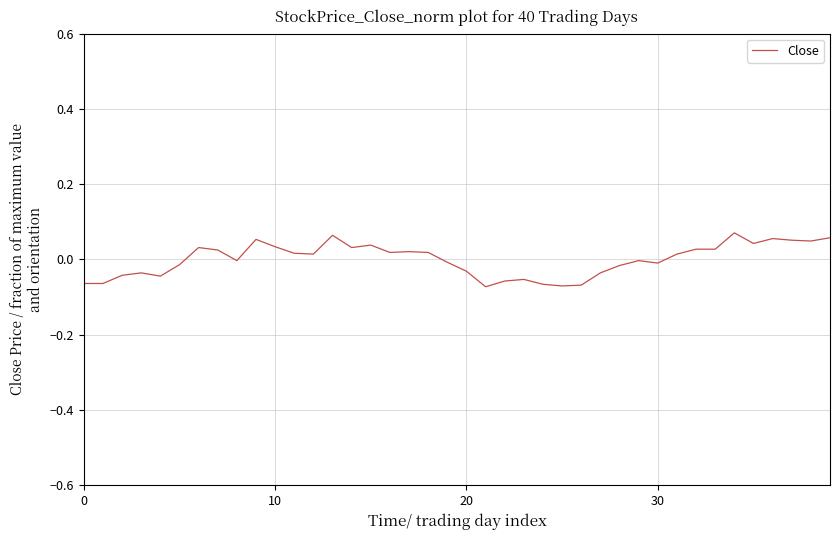

How many lines are shown in the chart?

1